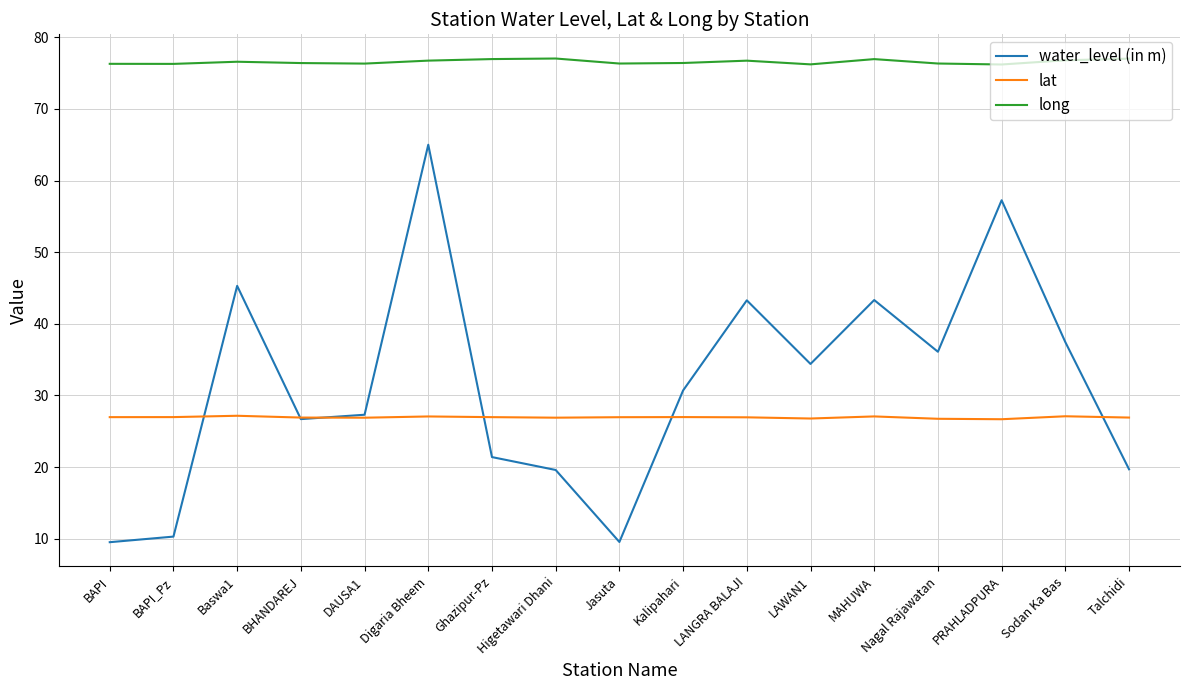

True or false: lat and water_level (in m) intersect in this chart.

True